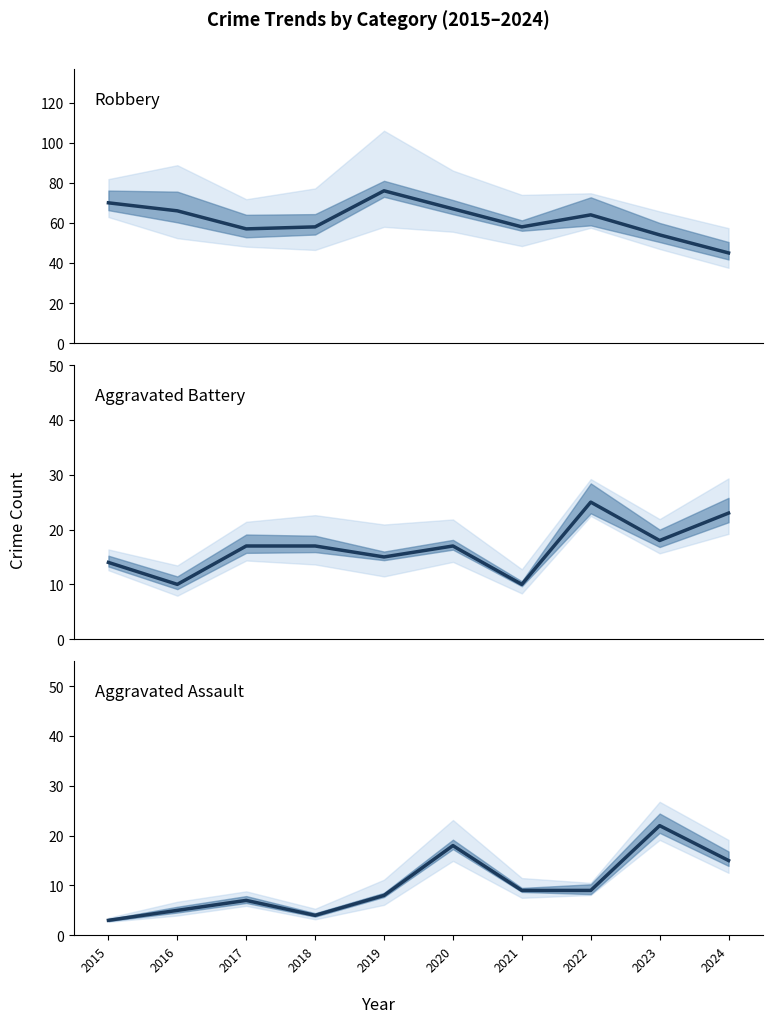

List the labels in order of Robbery value, largest first.

2019, 2015, 2020, 2016, 2022, 2018, 2021, 2017, 2023, 2024